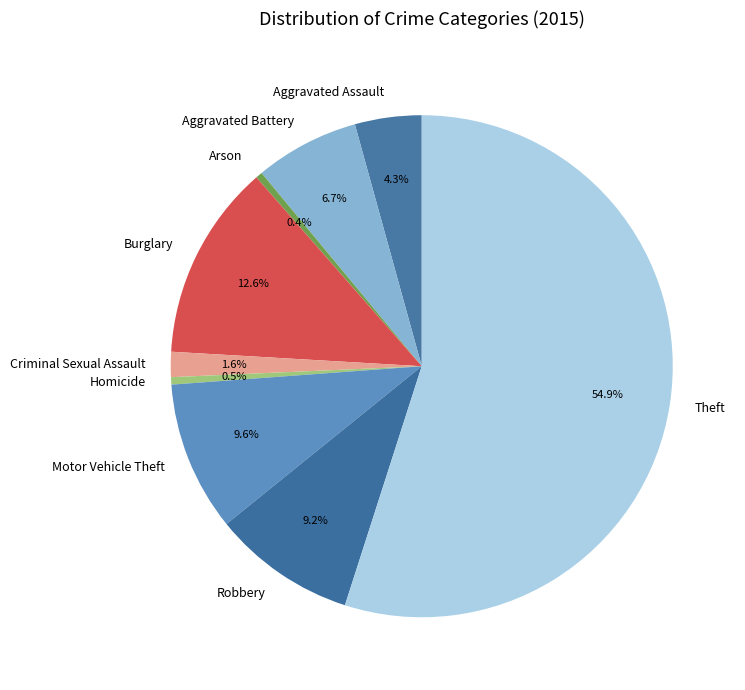

To the nearest percent, what is the combined percentage of Burglary and Arson?

13%